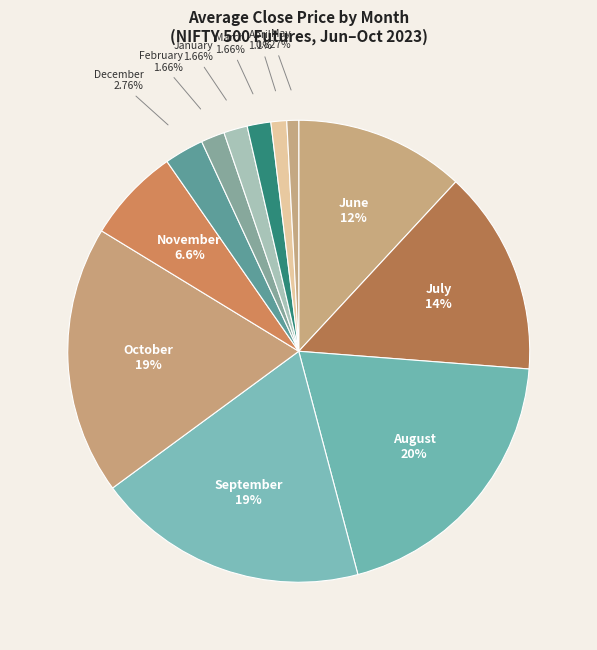

Is there a majority slice in this chart?

No